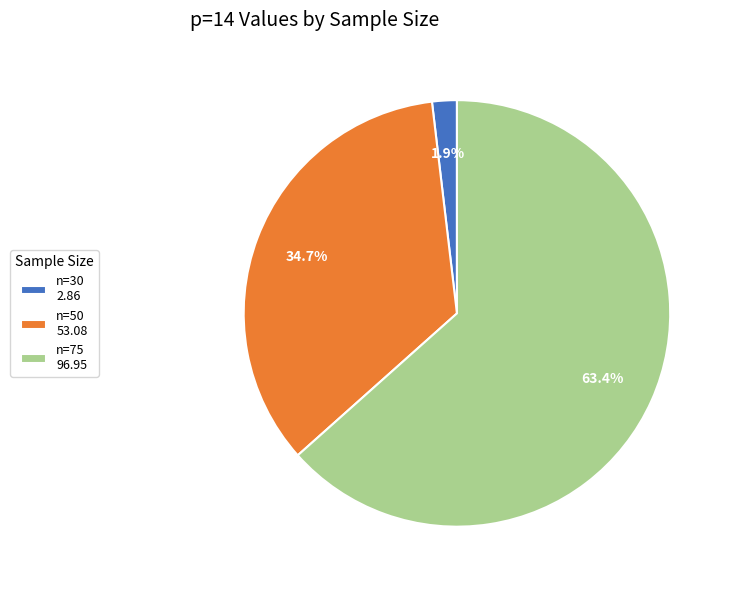

To the nearest percent, what is the combined percentage of n=30 and n=75?

65%